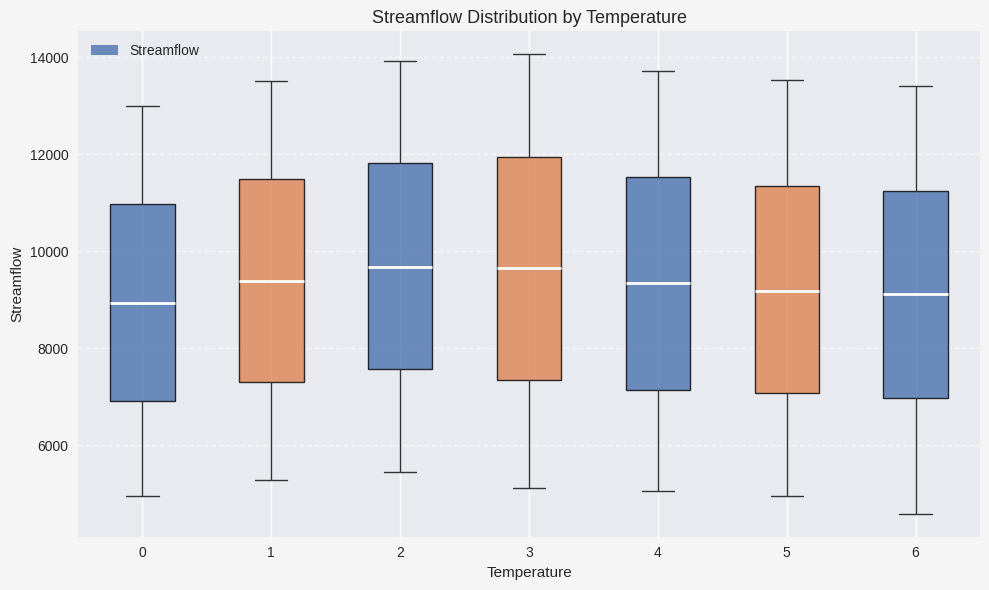

Where does the median line of the box at x = 0 sit on the y-axis? The values are not printed on the chart, so give them approximately, as read against the axis.

9000